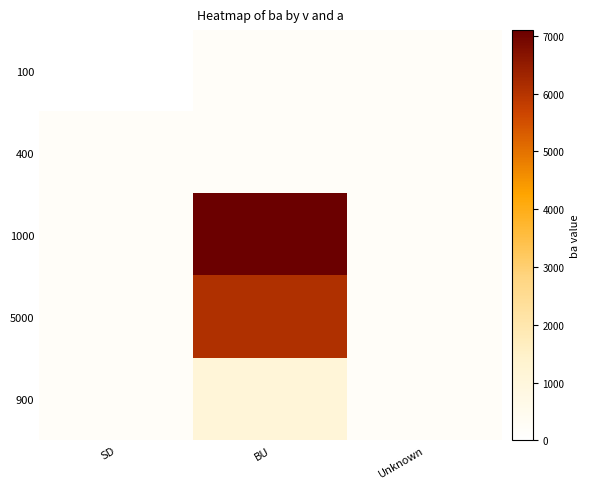

At which category is the sum across all series the highest?

BU